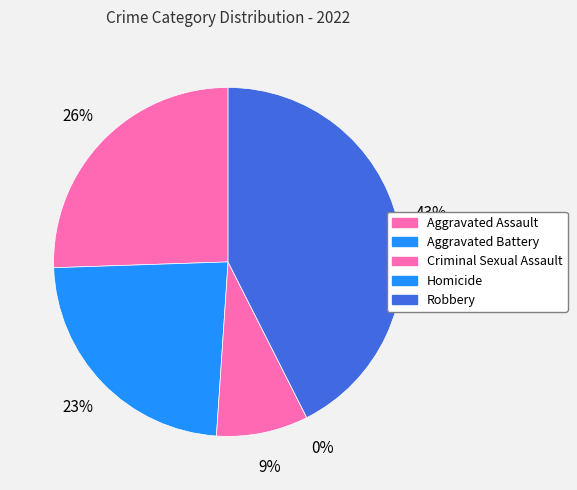

What is the smallest slice in the pie chart?

Homicide